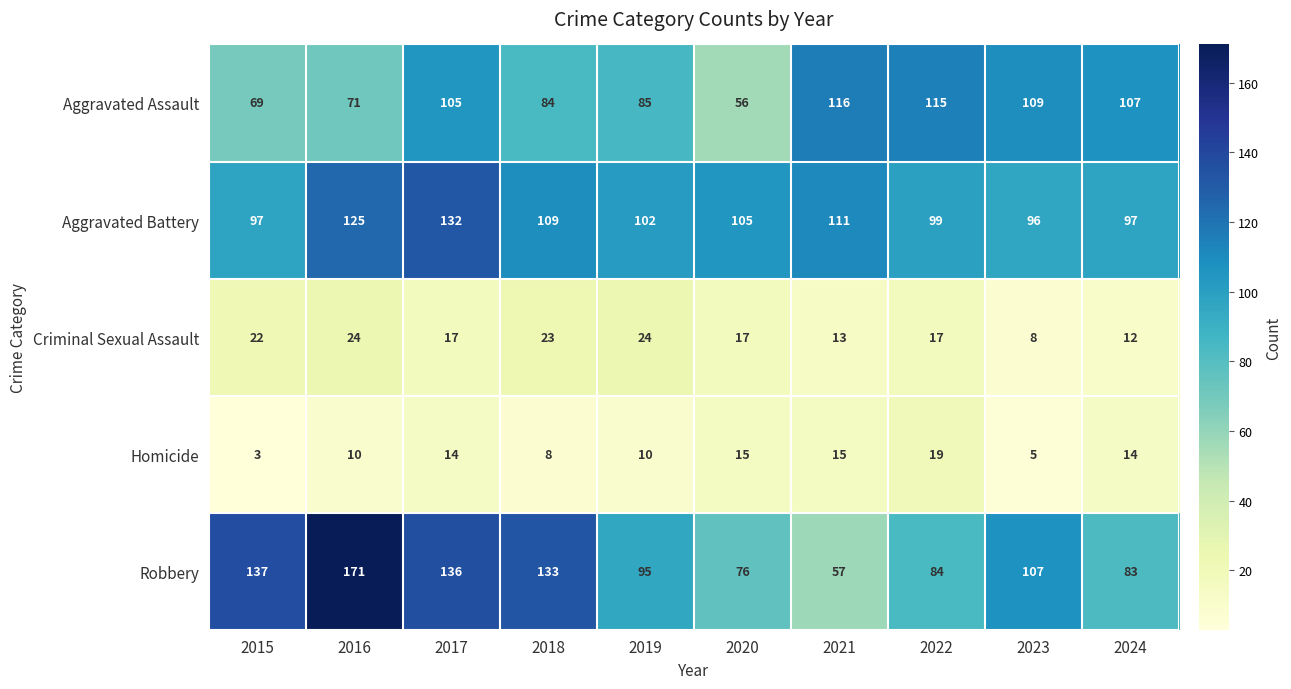

What is the approximate value of Homicide at 2024?

14